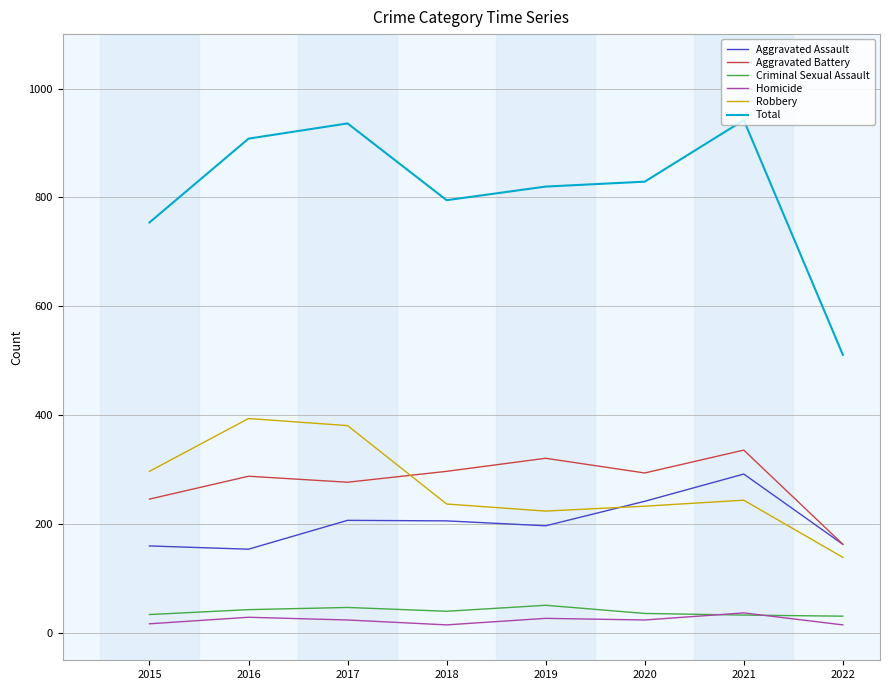

True or false: Homicide and Aggravated Assault cross at least once.

False